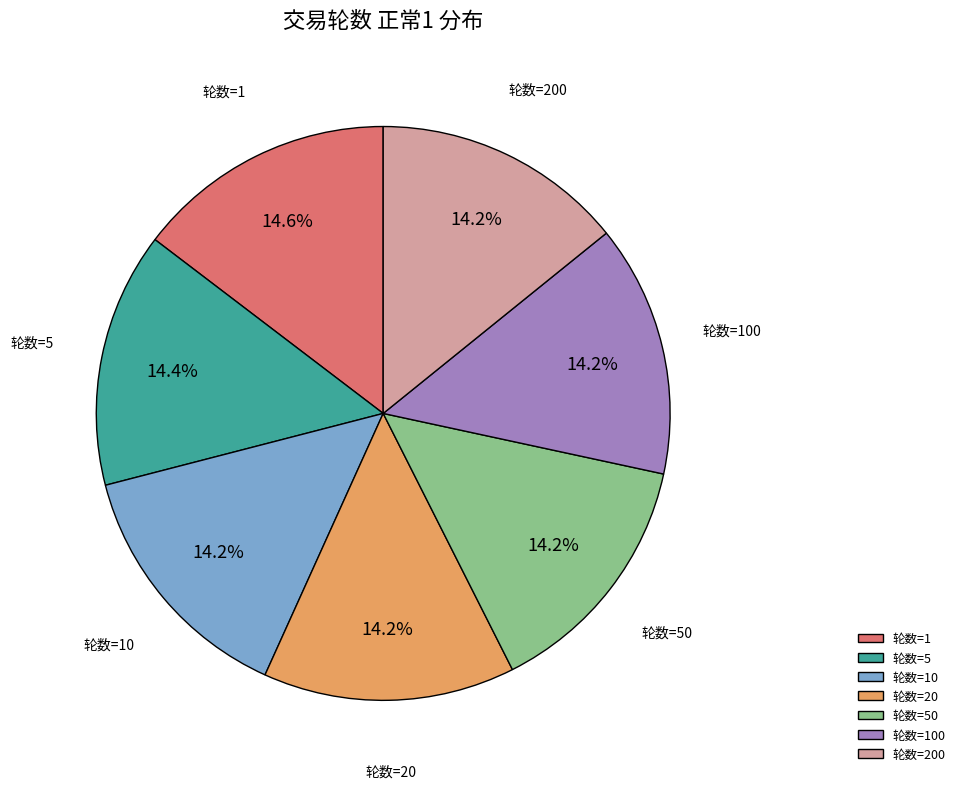

Is there a majority slice in this chart?

No